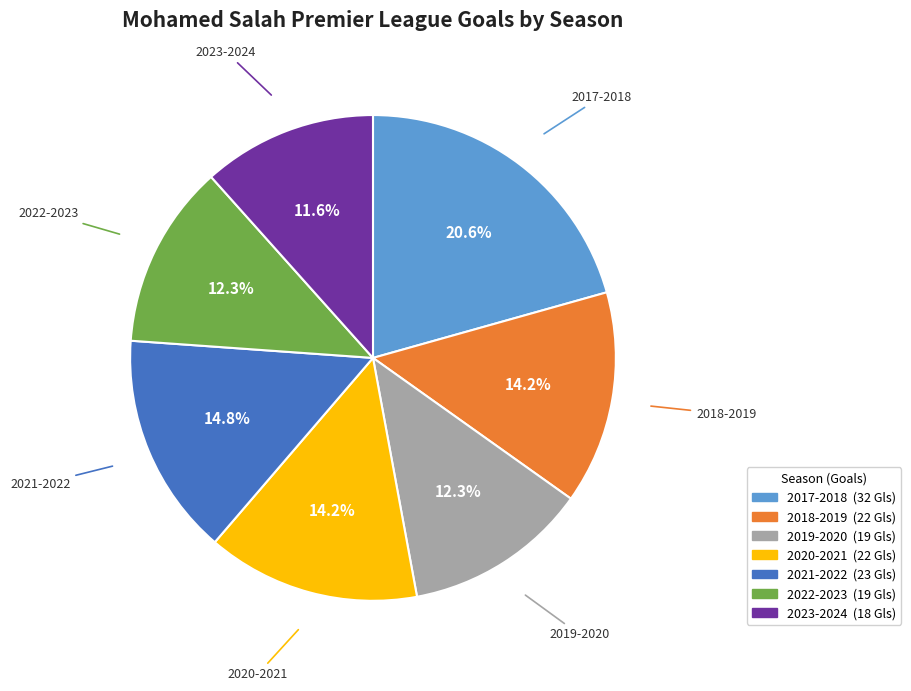

How many slices are in this pie chart?

7